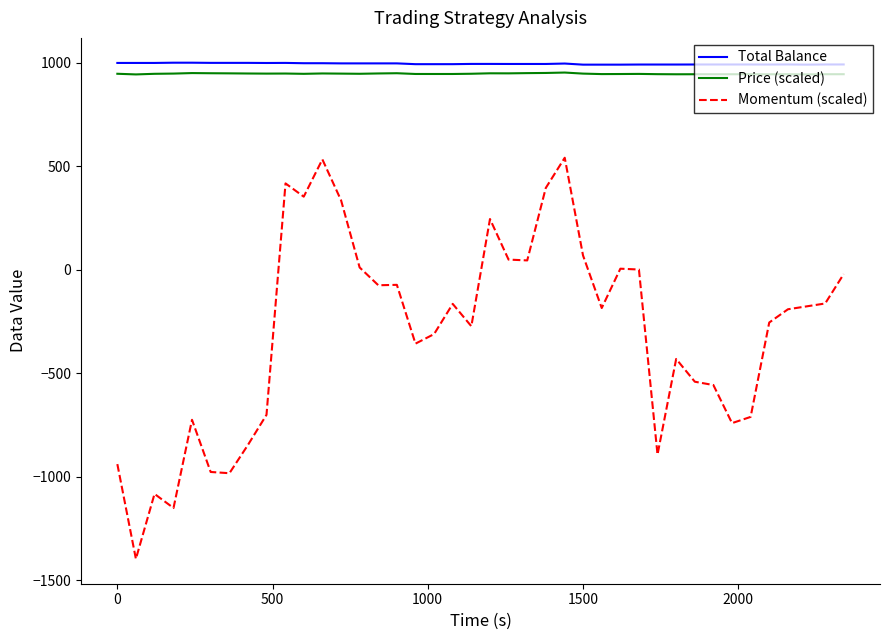

What is the difference between the maximum and minimum values in the Momentum (scaled) series?

1938.0